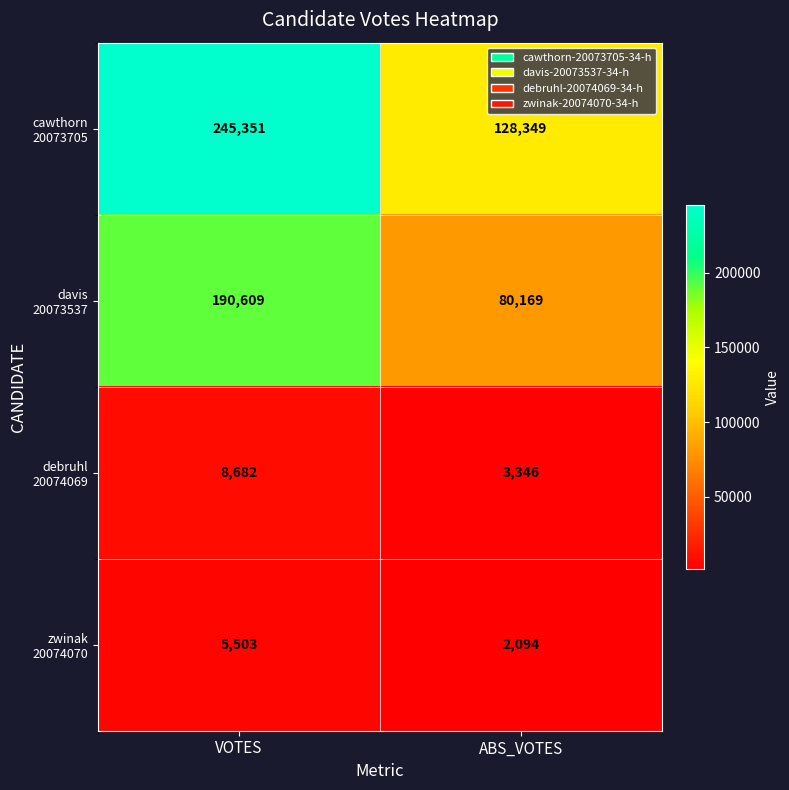

At which category is the sum across all series the highest?

VOTES